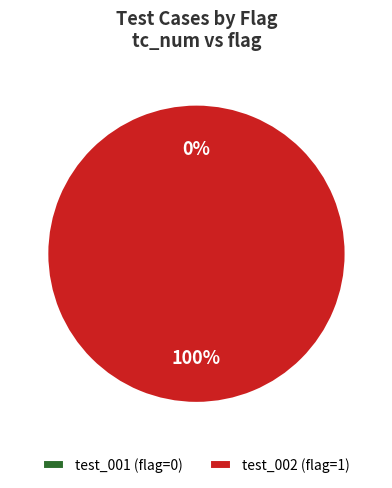

To the nearest percent, what is the difference between the test_002 and test_001 slice percentages?

100%